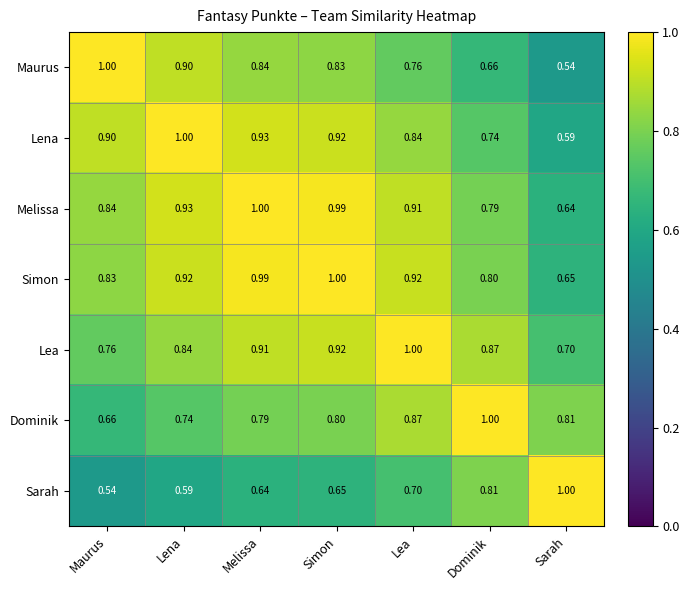

At which label is Melissa closest to 0?

Sarah